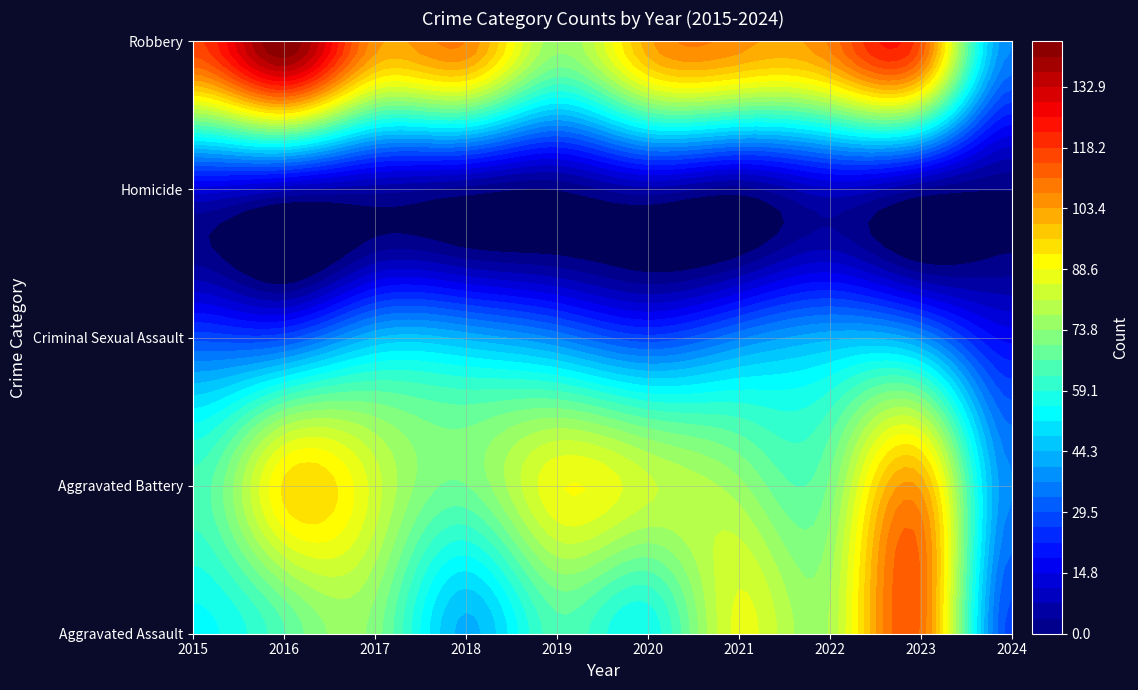

The Robbery series shows 239 at 2016. True or false?

False